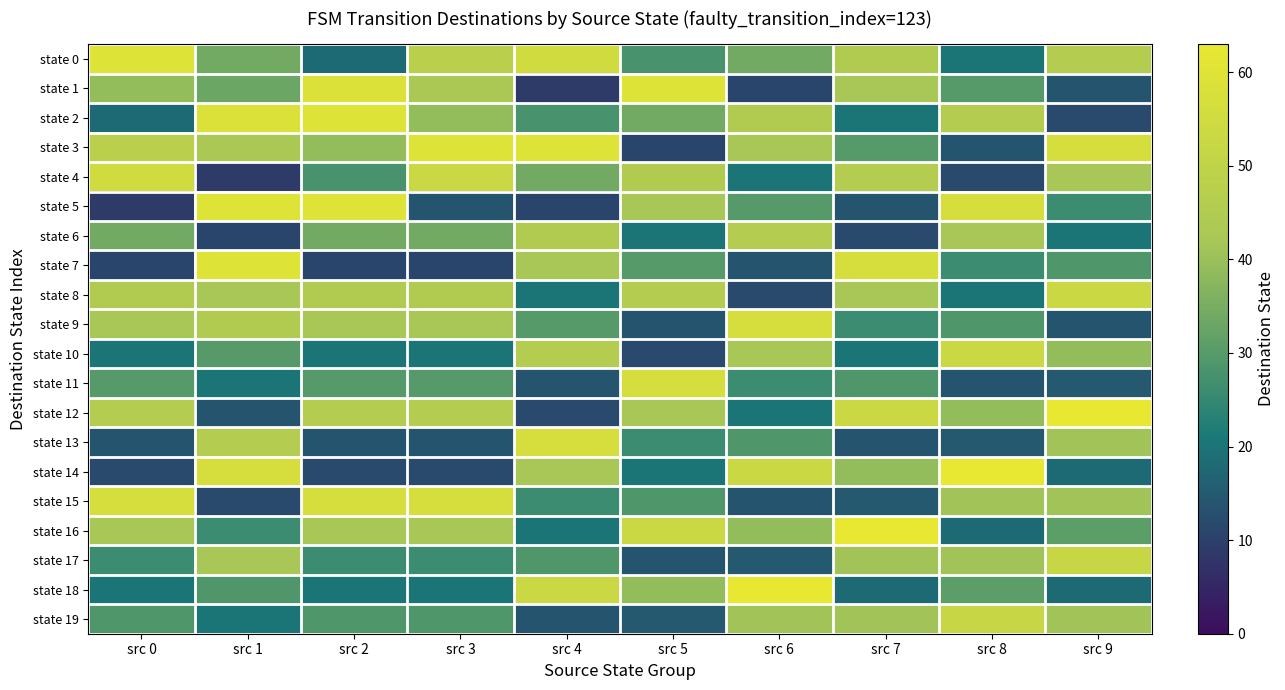

At how many categories does at least one series exceed 12?

10